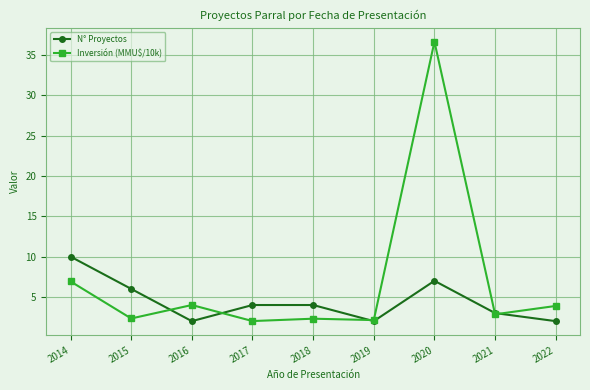

What is the total value across all series at 2016?

6.0